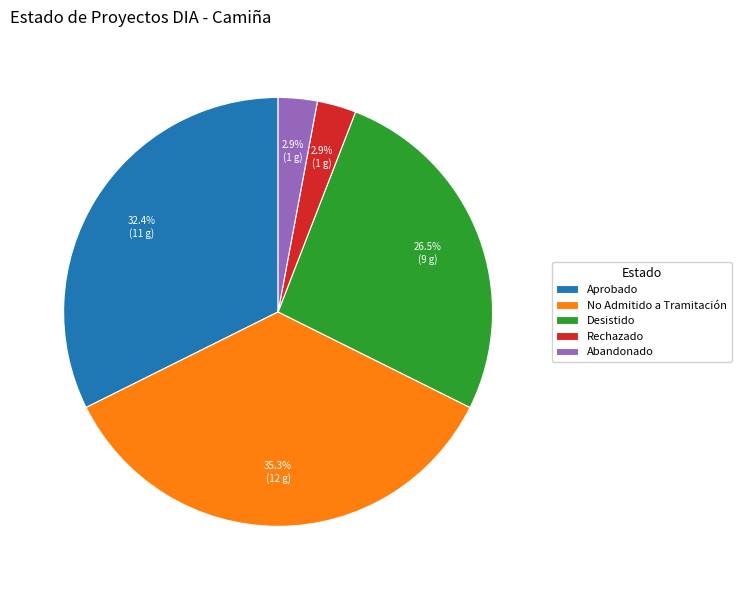

What percentage is the No Admitido a Tramitación slice, to the nearest percent?

35%